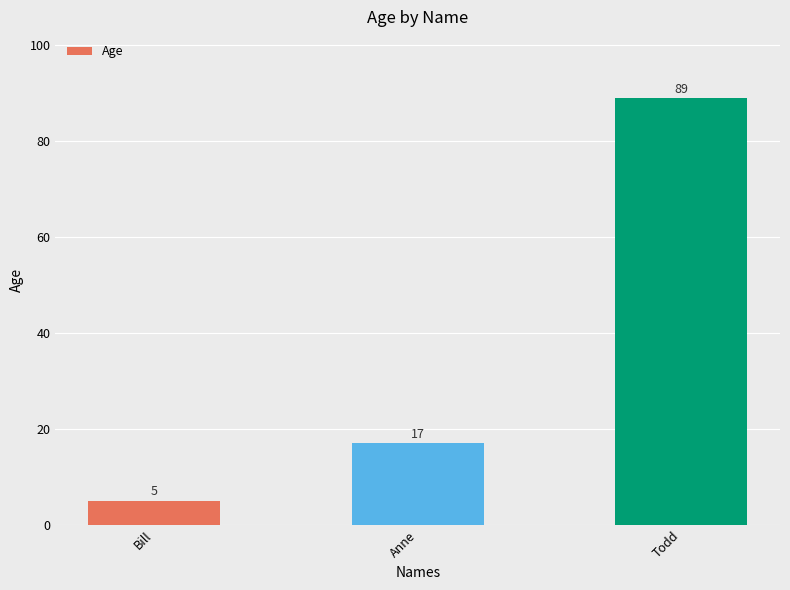

Which has a higher value, Todd or Anne?

Todd